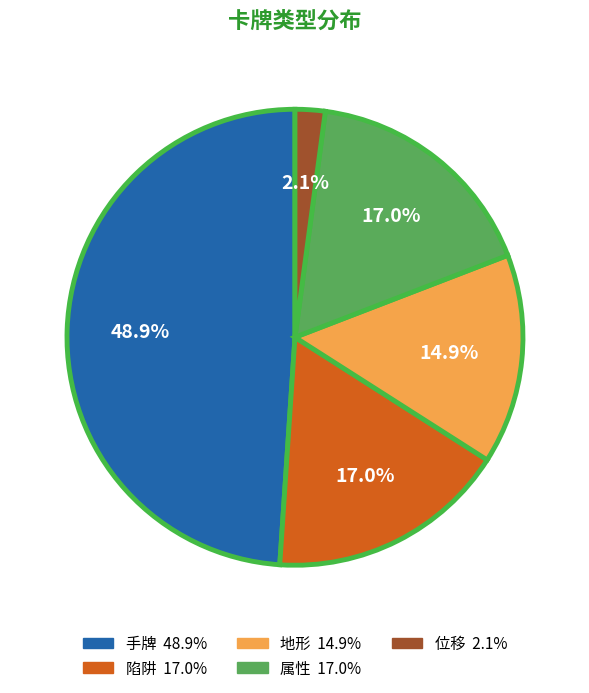

Between 位移 and 属性, which is larger?

属性